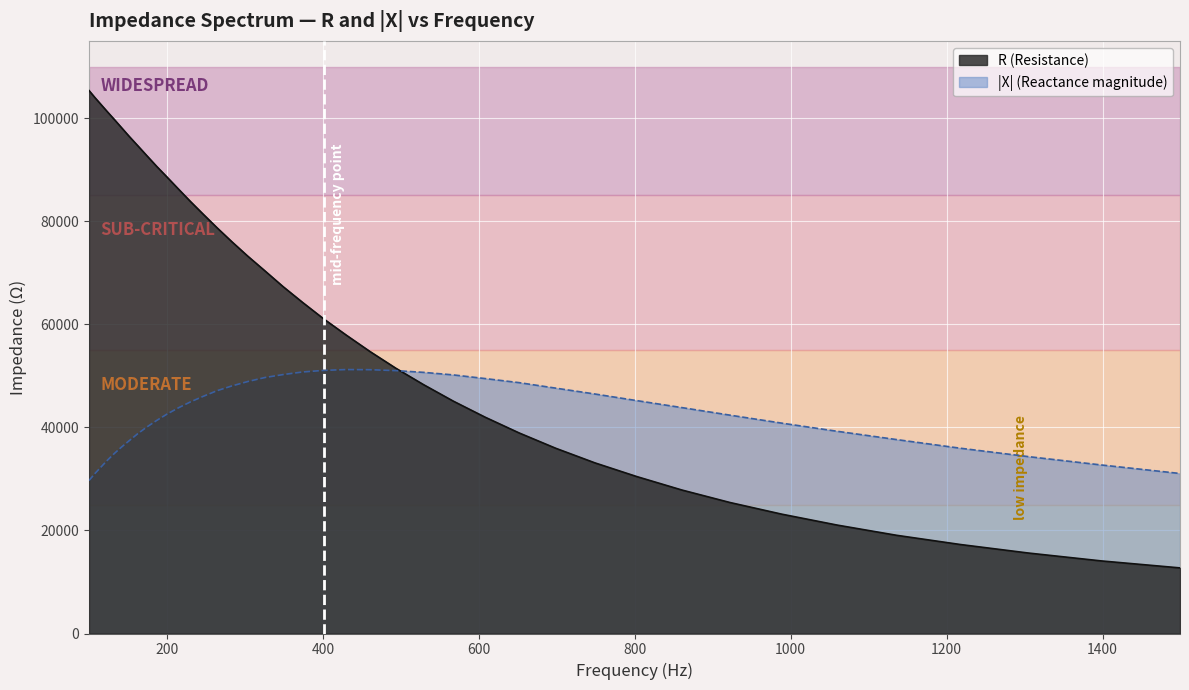

How many data points in R are less than 64239?

20